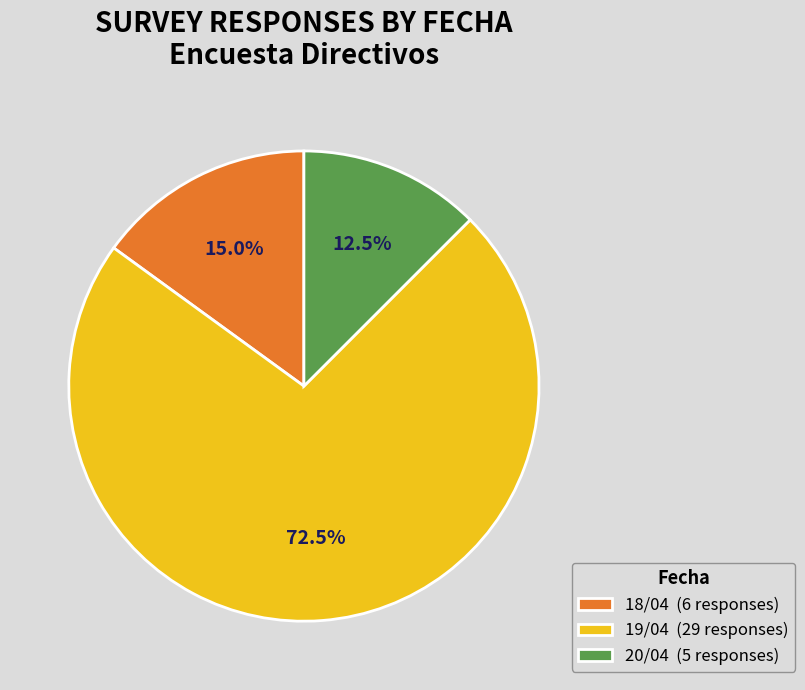

How much of the chart is everything except 19/04 (29 responses)?

27.5%